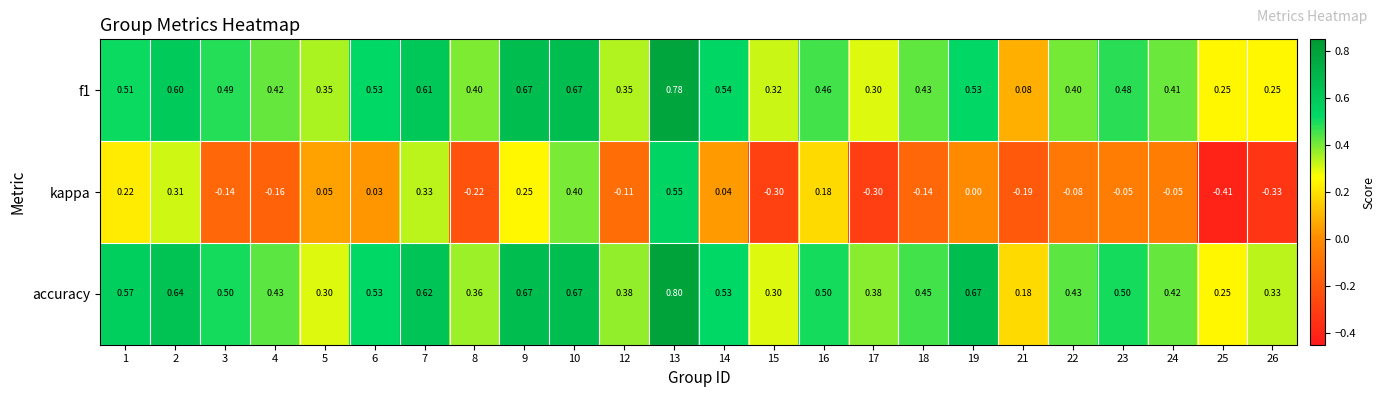

Which series has the widest spread of values?

kappa